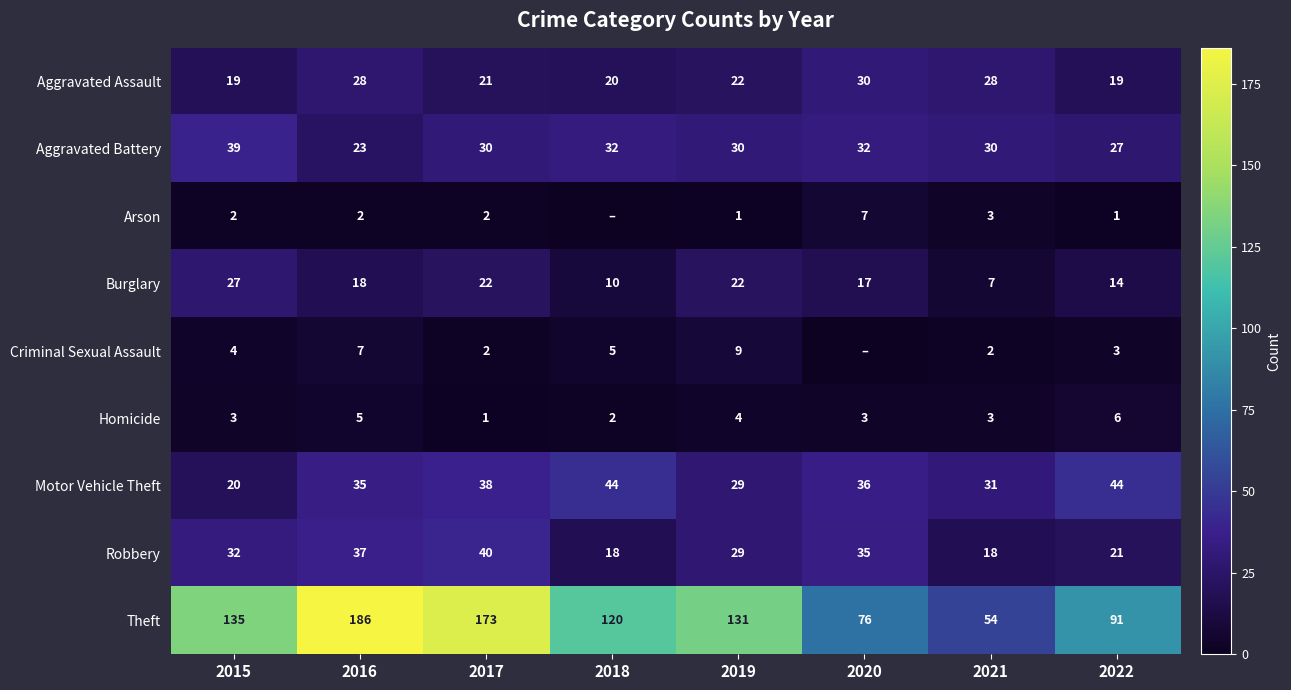

Rank the series at 2022 from highest to lowest value.

Theft, Motor Vehicle Theft, Aggravated Battery, Robbery, Aggravated Assault, Burglary, Homicide, Criminal Sexual Assault, Arson